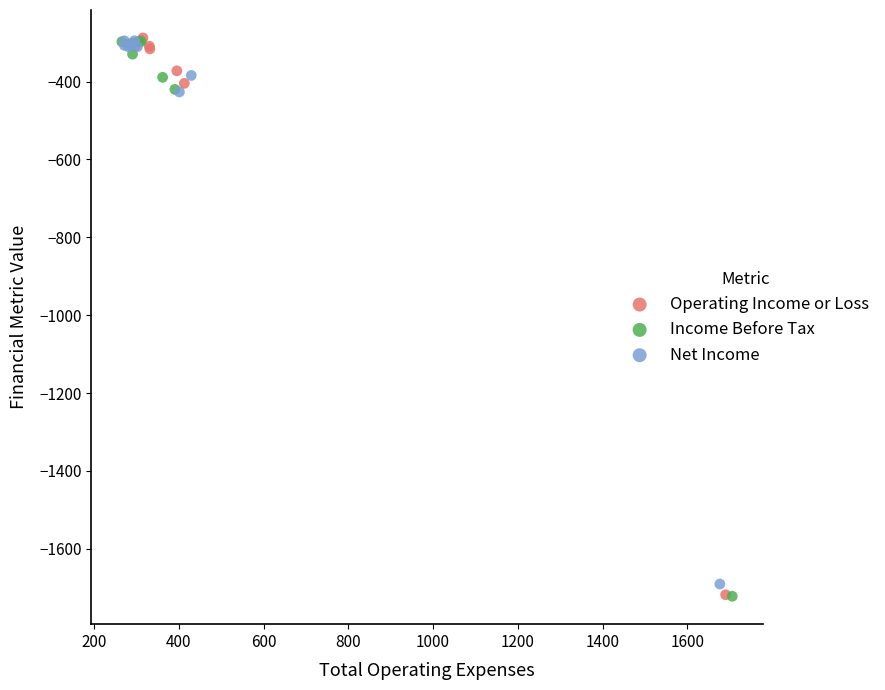

What are all the series names shown in the legend?

Operating Income or Loss, Income Before Tax, Net Income